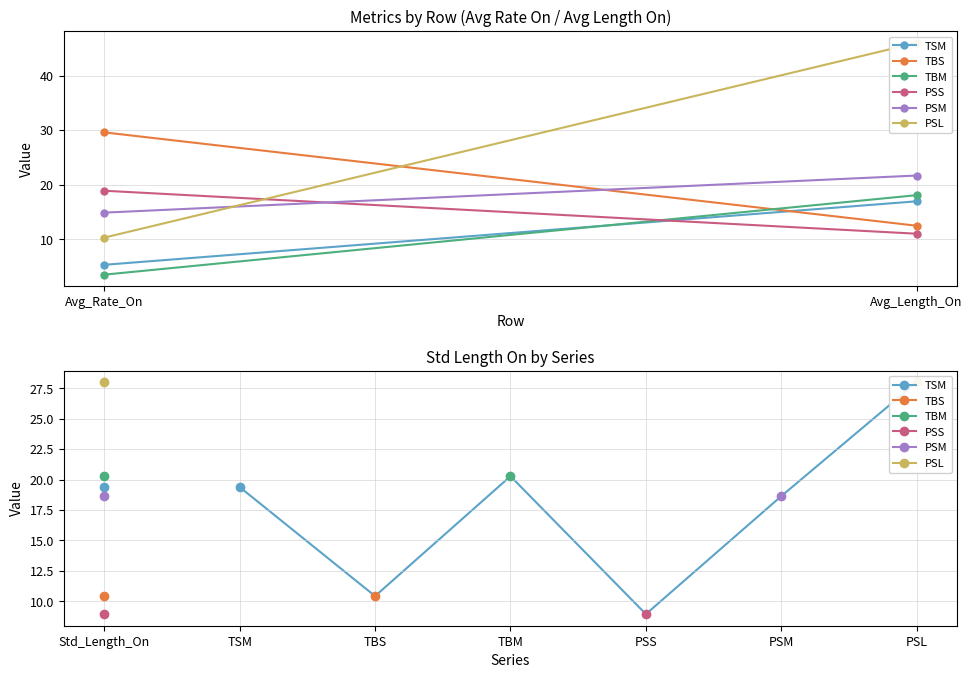

What is the label of the 1st point from the right?

Avg_Length_On